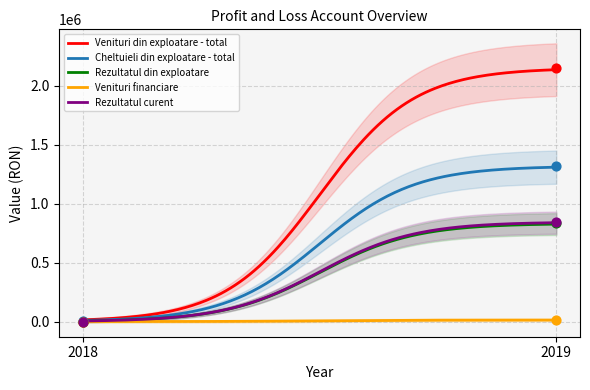

Which series has the largest total across all categories?

Venituri din exploatare - total